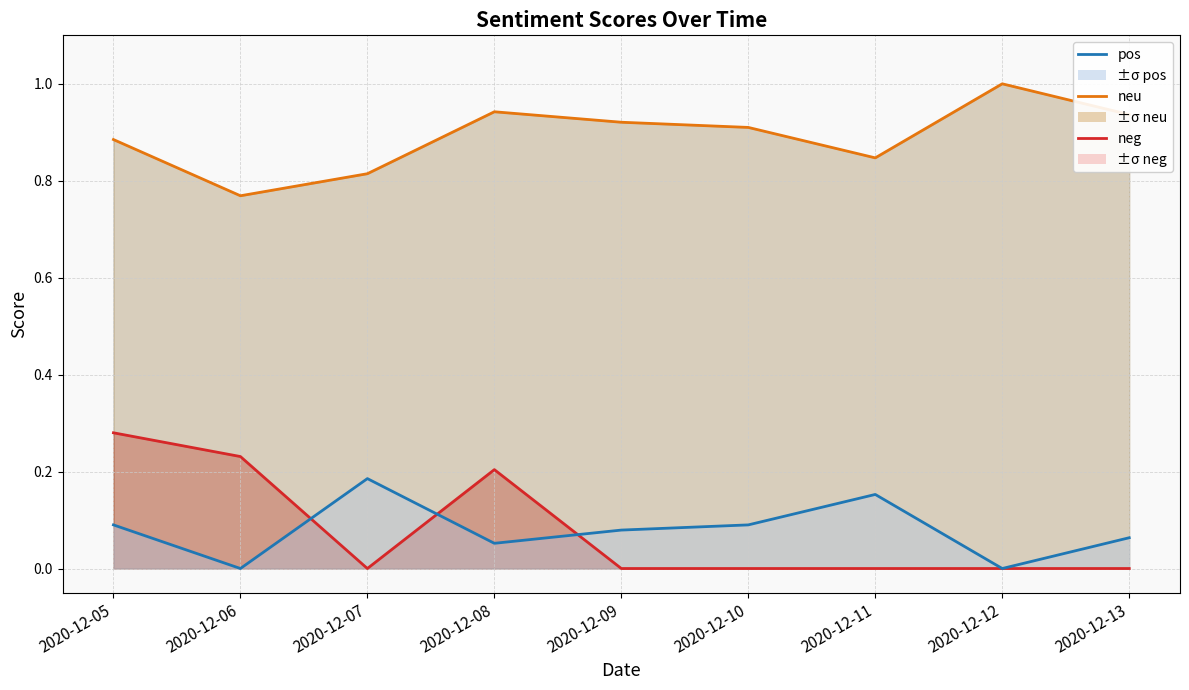

Reading left to right, transcribe all the data shown in this chart.

neg: 0.3	0.2	0.0	0.2	0.0	0.0	0.0	0.0	0.0
neu: 0.9	0.8	0.8	0.9	0.9	0.9	0.8	1.0	0.9
pos: 0.1	0.0	0.2	0.1	0.1	0.1	0.2	0.0	0.1